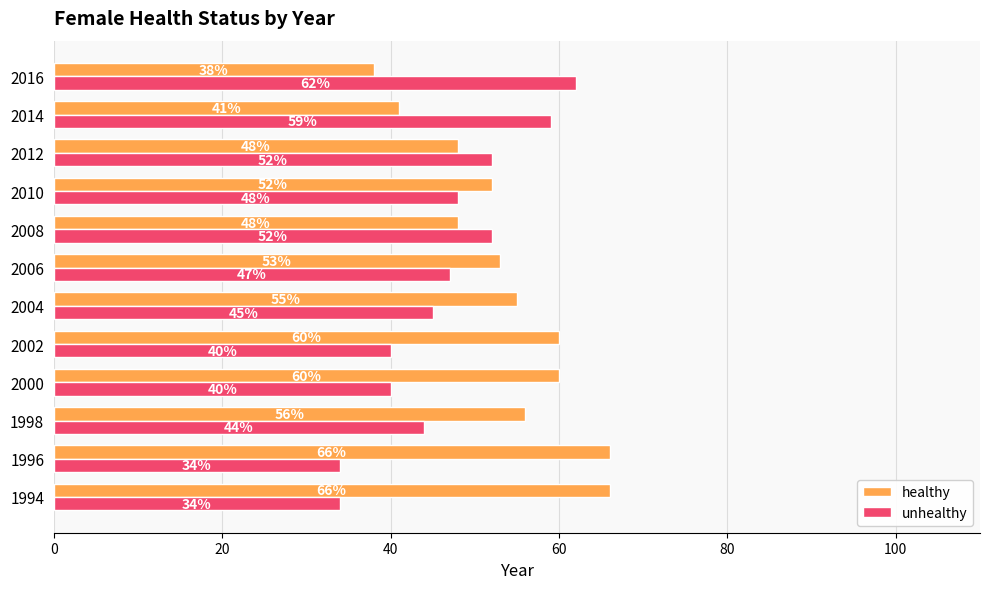

Rank the series by their maximum value, from lowest to highest.

unhealthy, healthy